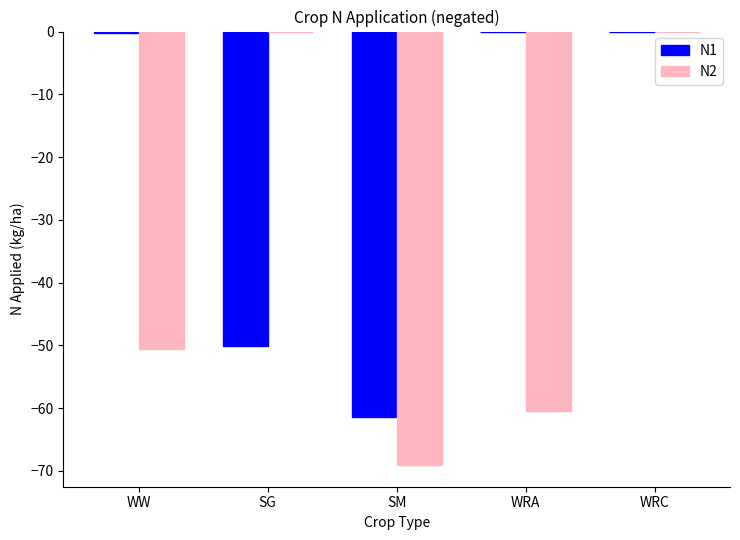

What is the total value across all series at SM?

-130.4